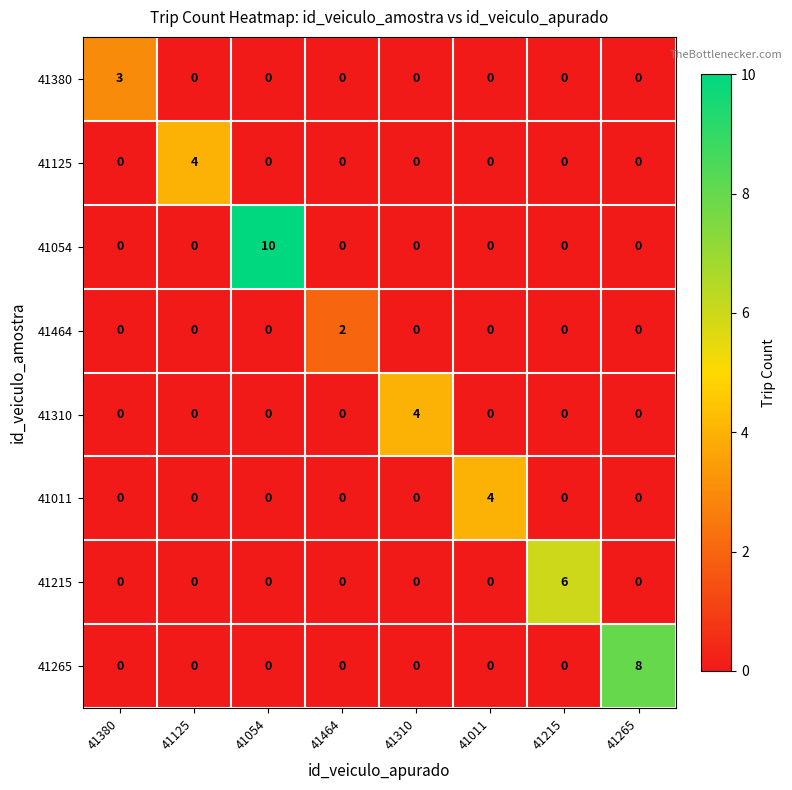

What is the difference between the maximum and minimum values in the 41125 series?

4